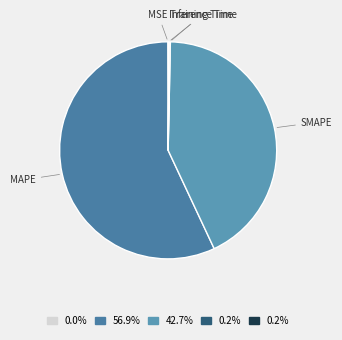

Which slice represents more than half of the pie?

MAPE